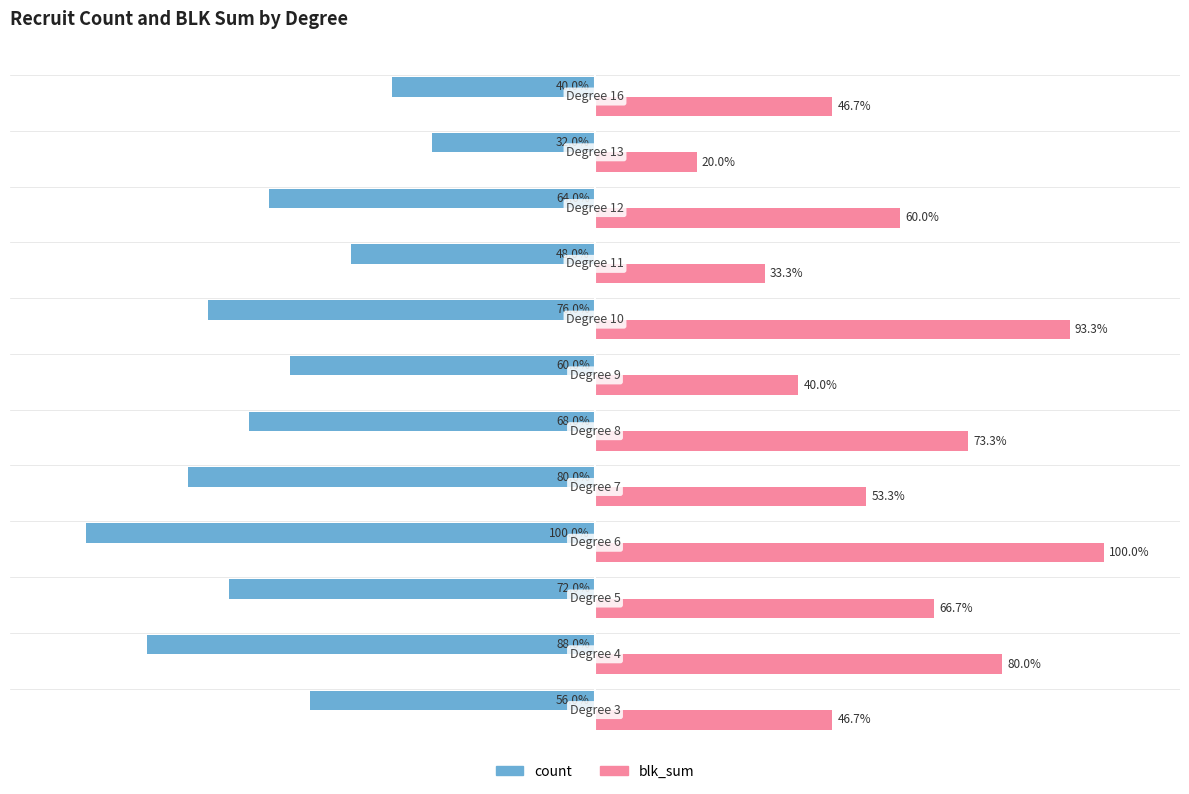

List the series in order of their peak value, lowest first.

count, blk_sum